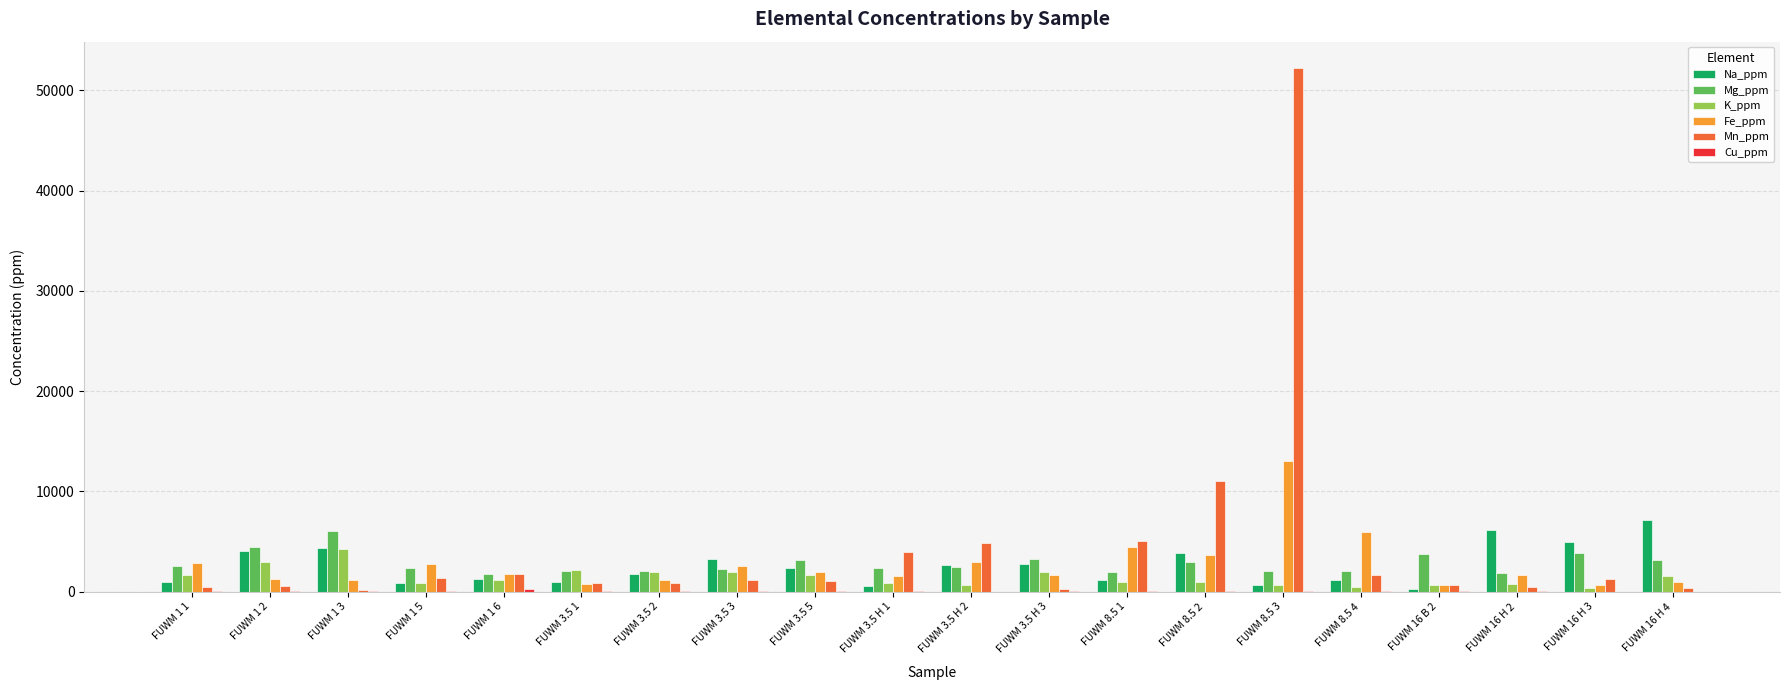

What is the highest value of the Fe_ppm series?

13014.3